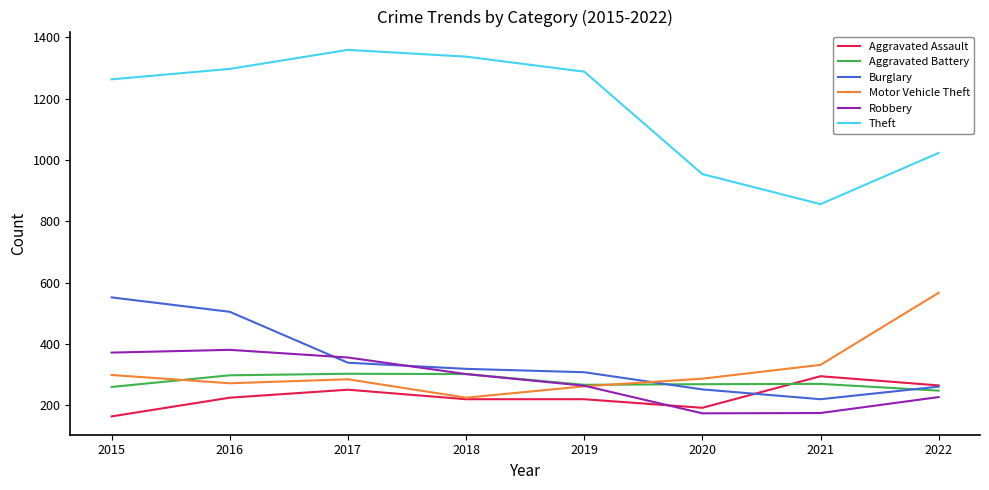

Where is the first local minimum for Motor Vehicle Theft?

2016